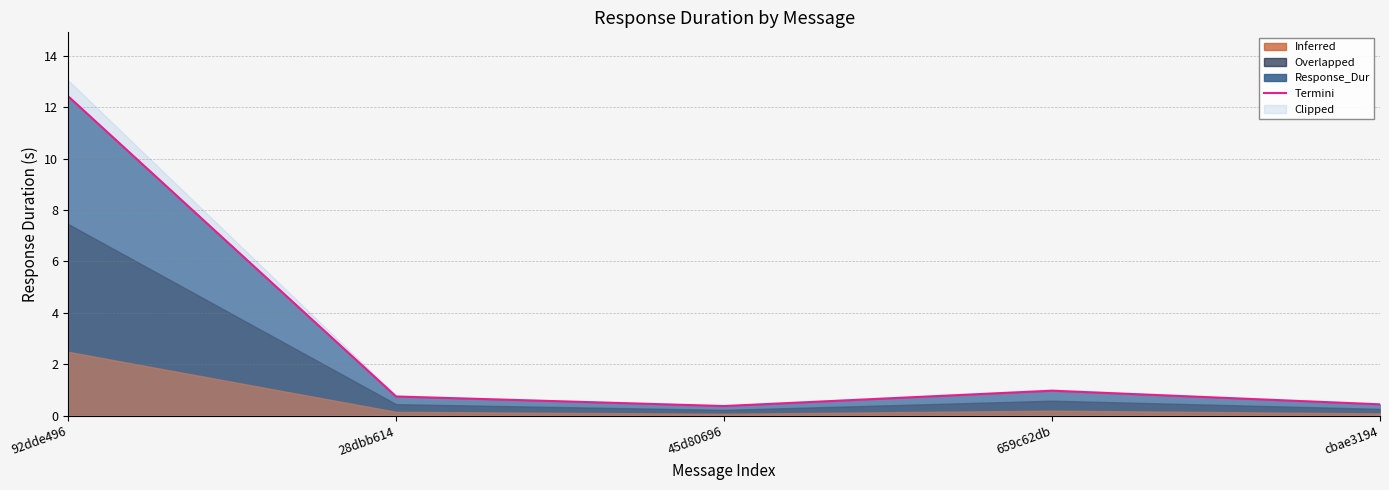

At which category does the data reach its first local valley?

45d80696